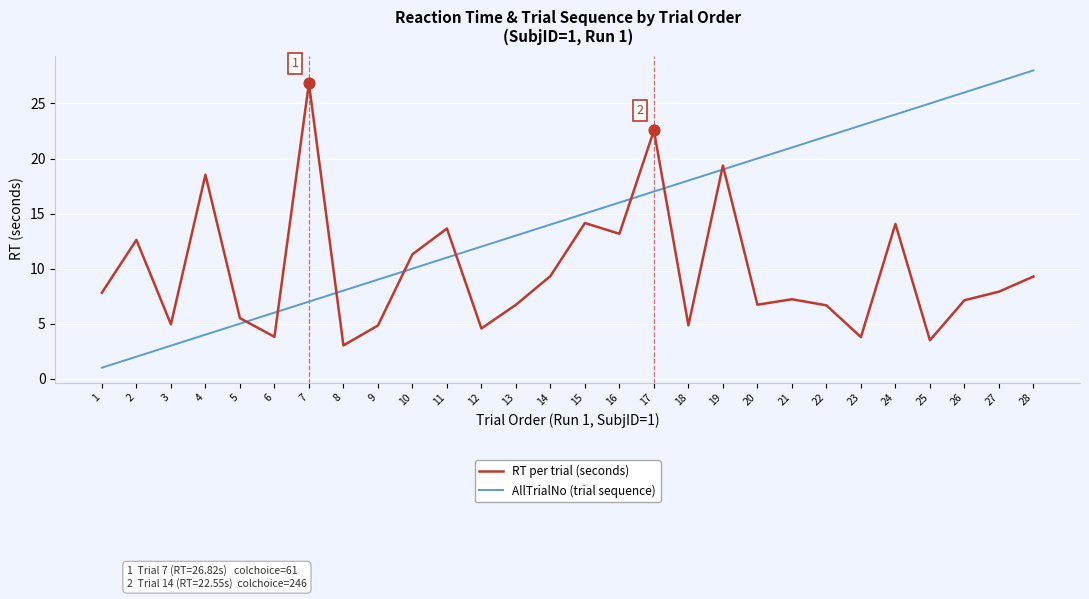

Which series has the largest total across all categories?

AllTrialNo (trial sequence)